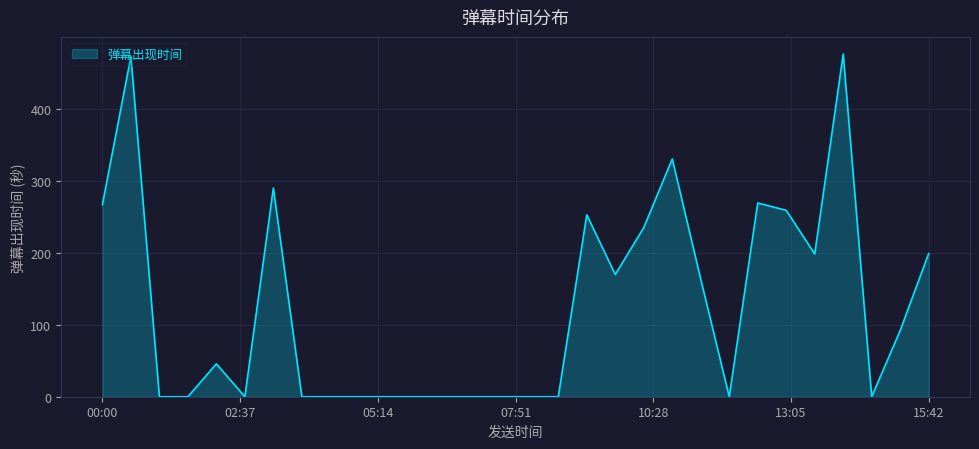

What is the sum of all values?

3717.6